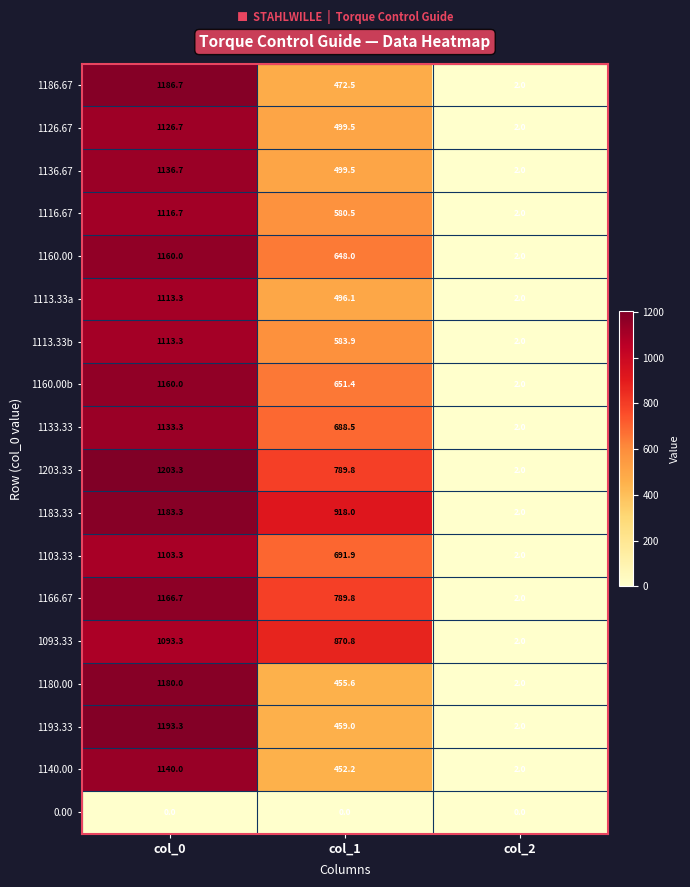

What is the average value of the 1103.33 series?

599.1